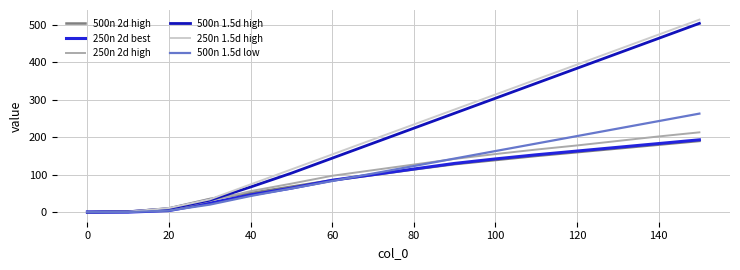

What is the maximum value shown in the chart?

514